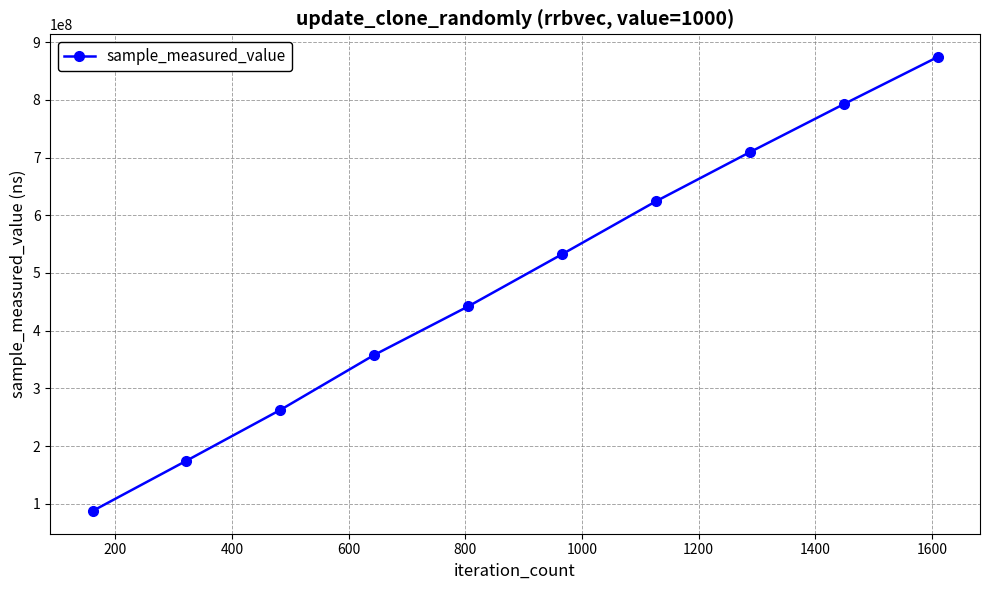

What is the greatest value displayed?

874136052